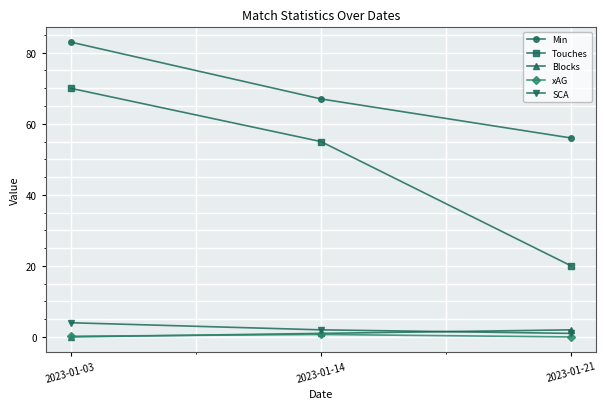

List the series in order of their peak value, lowest first.

xAG, Blocks, SCA, Touches, Min